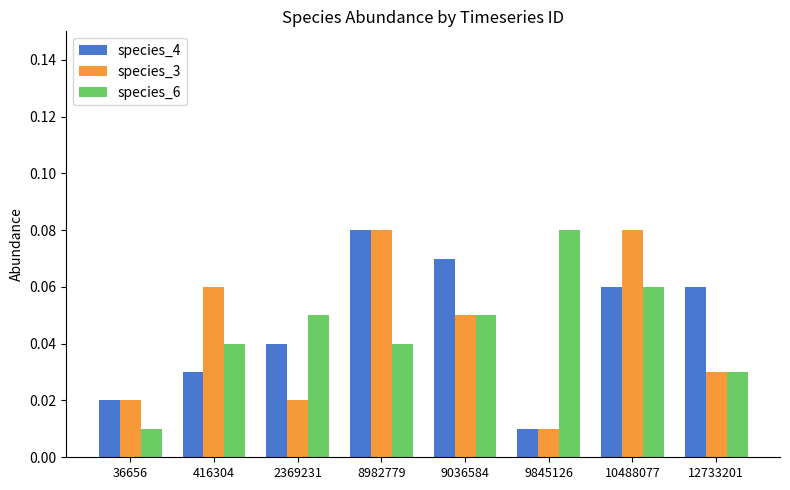

Is the value of species_6 at 12733201 greater than the value of species_4 at 2369231?

No